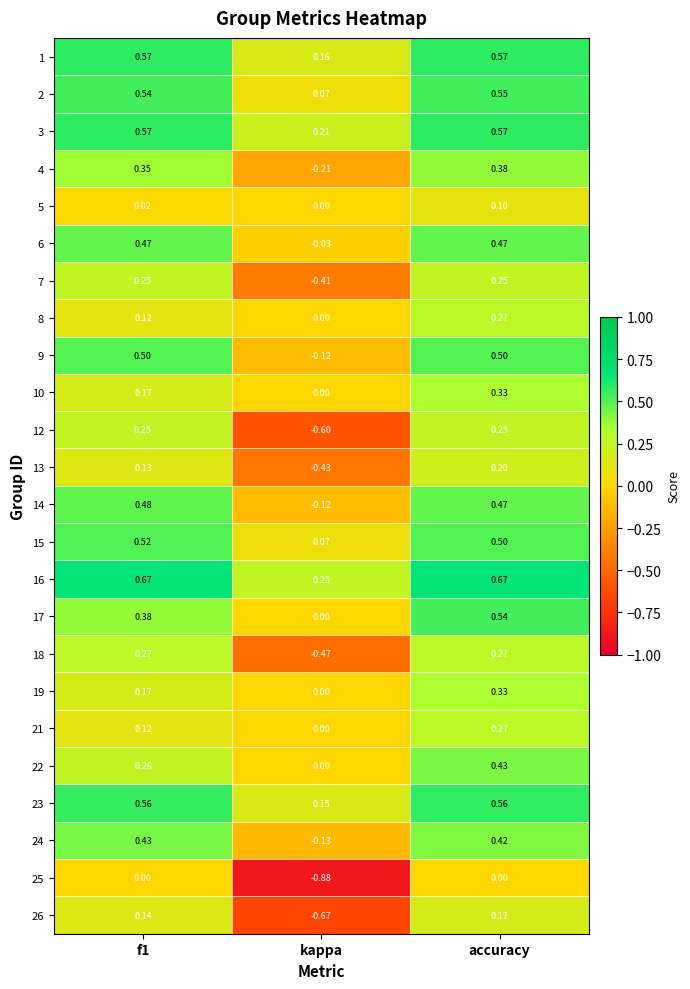

At which label does 4 reach its peak?

accuracy